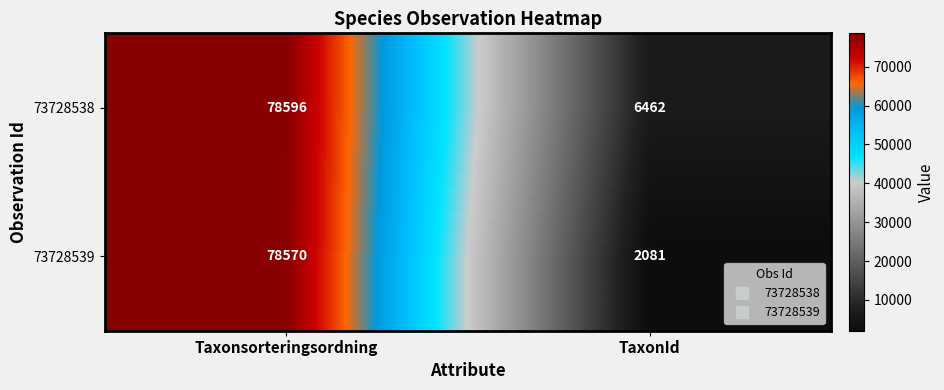

How many series are shown in this chart?

2